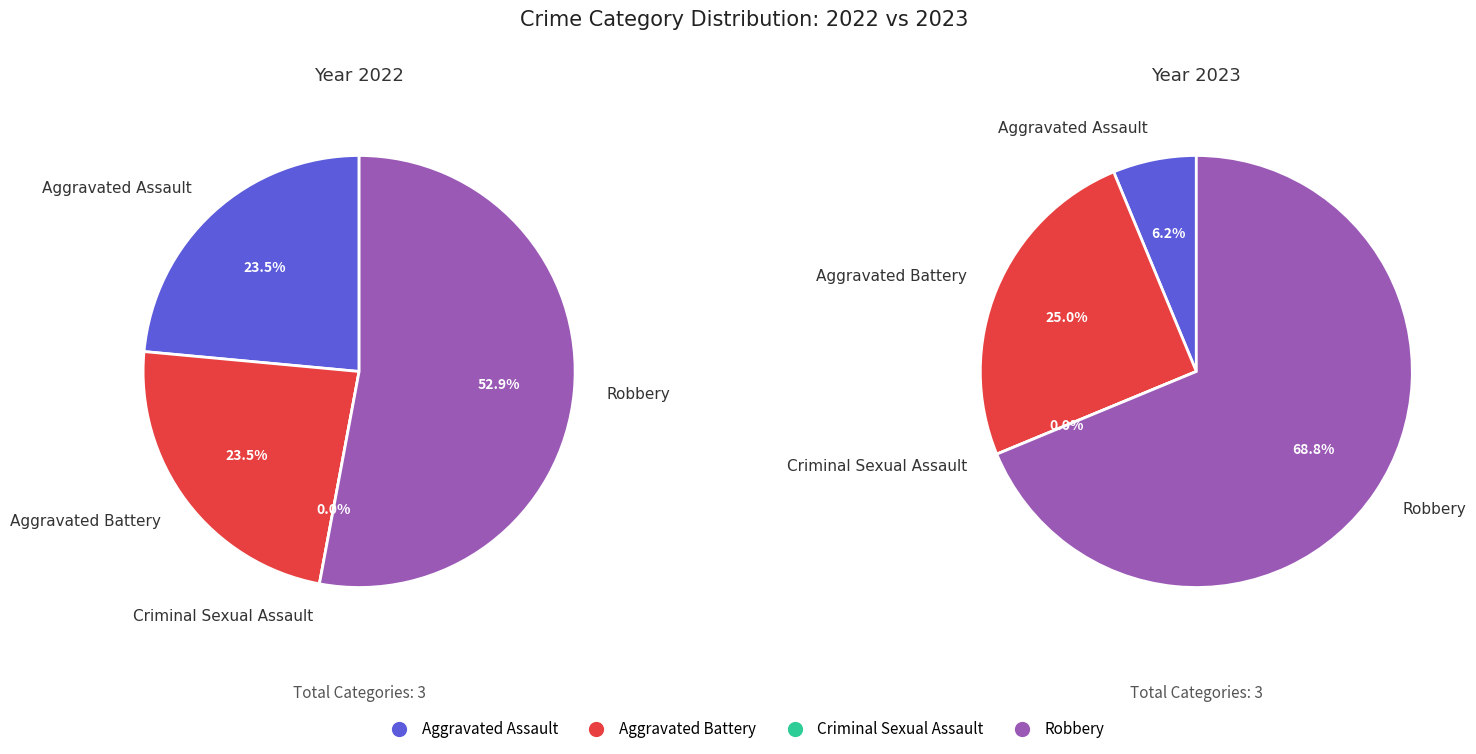

Is there a majority slice in this chart?

Yes